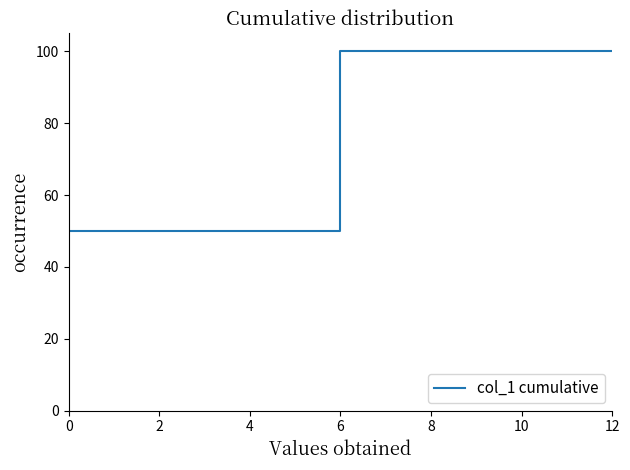

How many lines are shown in the chart?

1